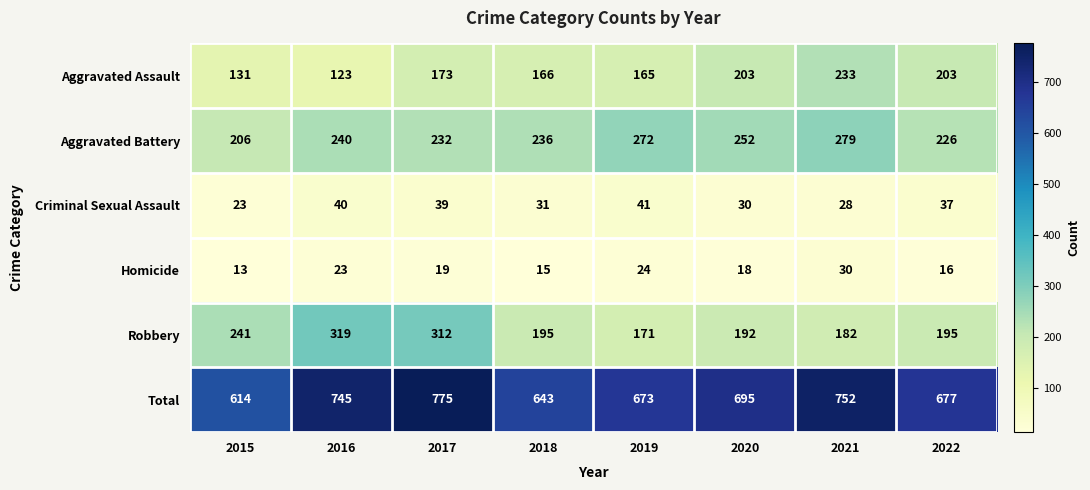

How many series are shown in this chart?

6